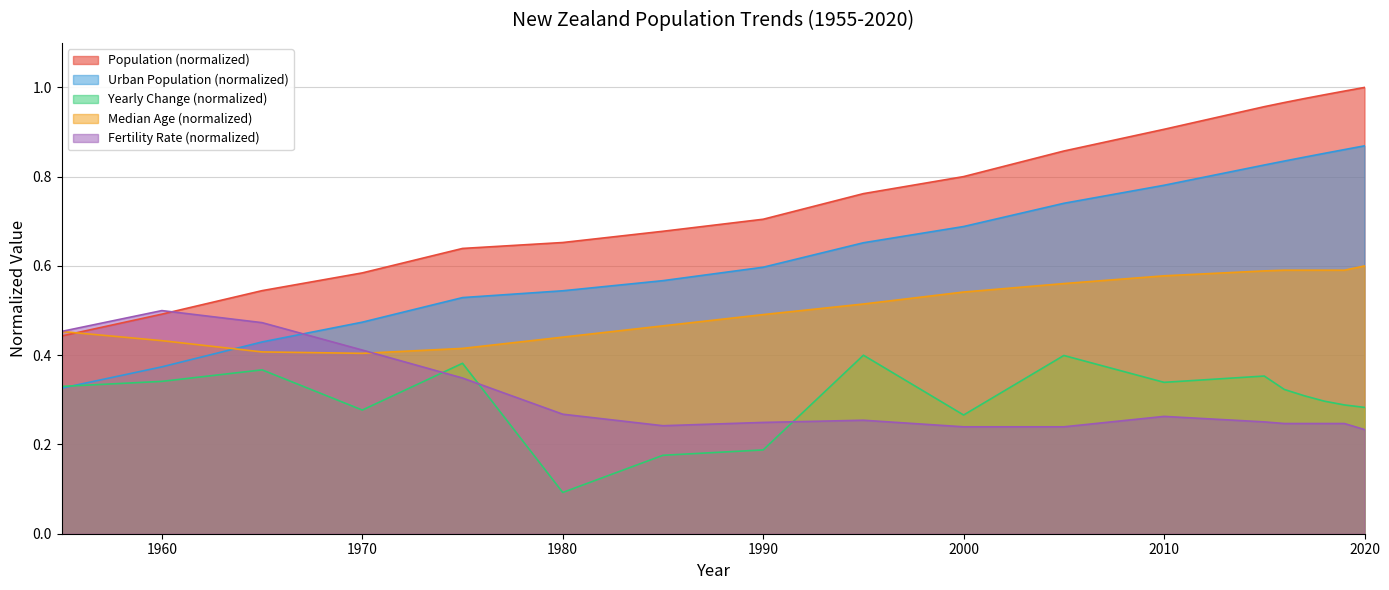

True or false: Population has a value of 1.0 at 2019.

True